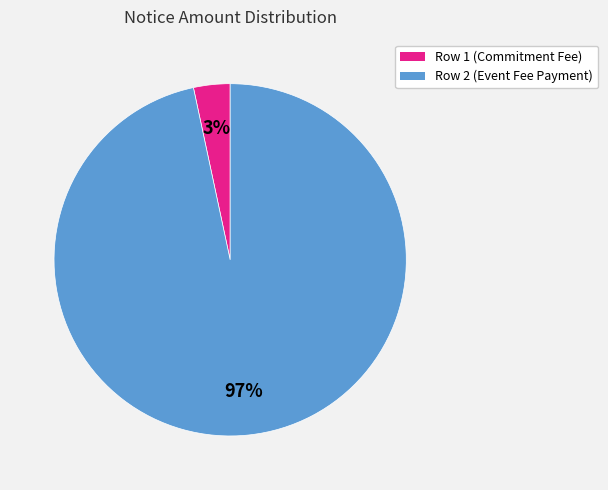

Combined, do Row 2 (Event Fee Payment) and Row 1 (Commitment Fee) account for over 50%?

Yes